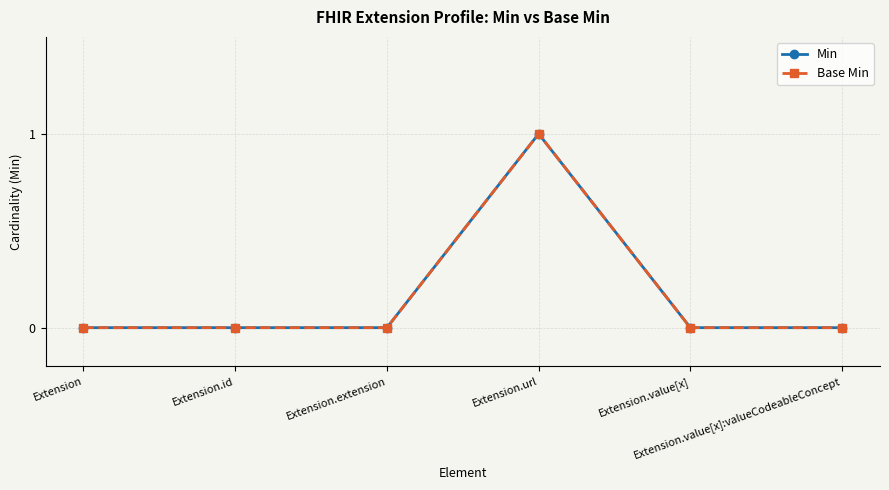

Does the chart have visible grid lines?

Yes